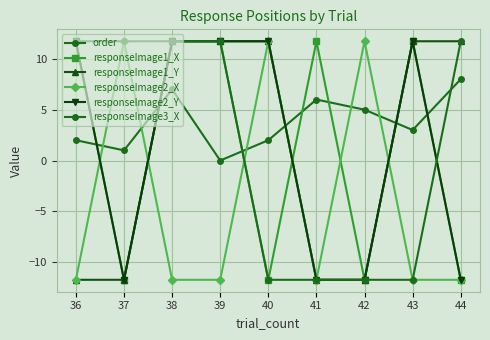

Is this an area chart (filled region under the line)?

No